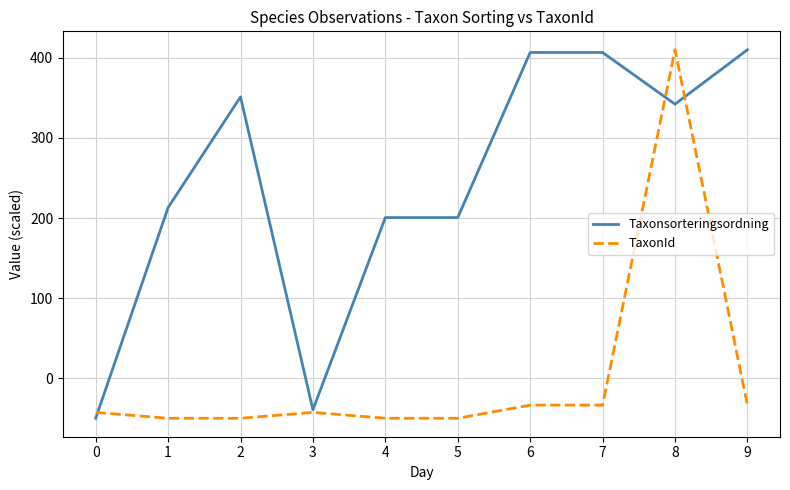

Which series changed the most between 2 and 6?

Taxonsorteringsordning